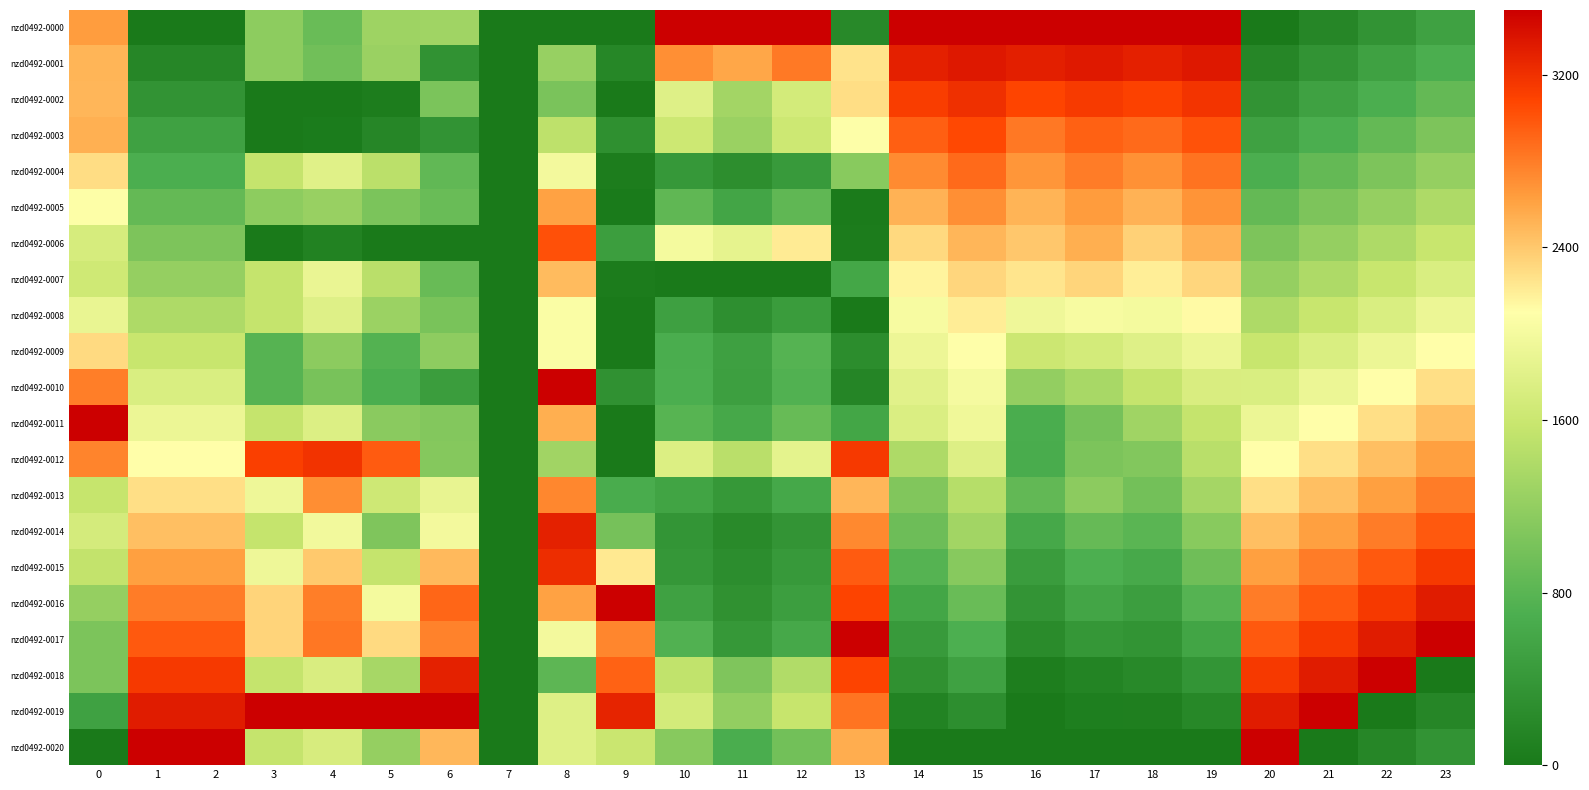

Rank the series by their maximum value, from lowest to highest.

nzd0492-0008, nzd0492-0009, nzd0492-0007, nzd0492-0005, nzd0492-0013, nzd0492-0004, nzd0492-0006, nzd0492-0003, nzd0492-0012, nzd0492-0002, nzd0492-0015, nzd0492-0014, nzd0492-0001, nzd0492-0000, nzd0492-0010, nzd0492-0011, nzd0492-0016, nzd0492-0017, nzd0492-0018, nzd0492-0019, nzd0492-0020